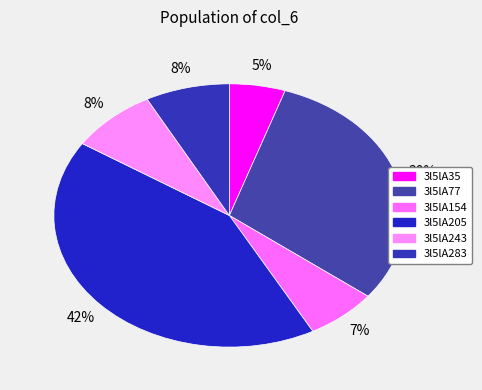

To the nearest percent, what is the difference between the largest and smallest slice percentages?

37%